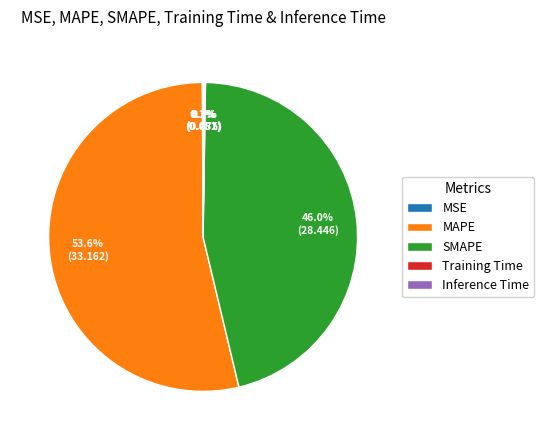

To the nearest percent, what is the average slice percentage?

20%